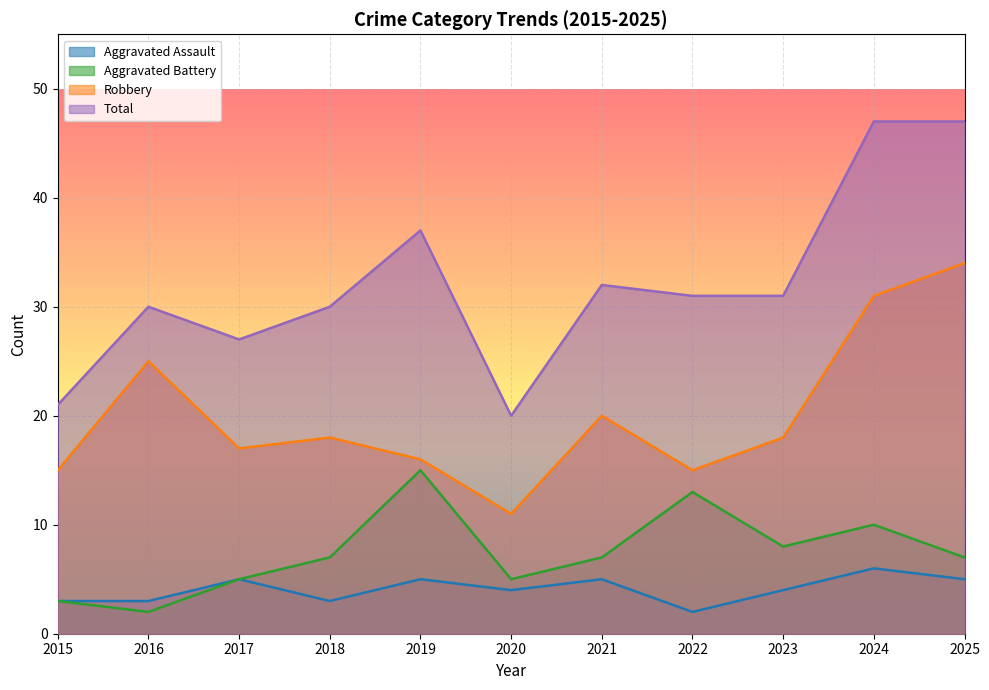

At which category does Robbery reach its first local valley?

2017